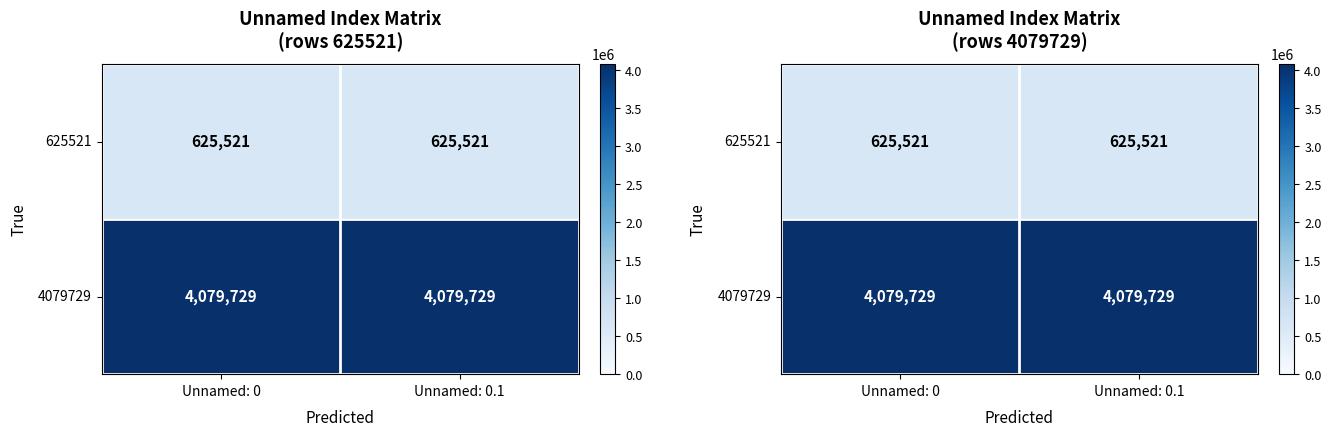

What is the difference between the highest and lowest values at Unnamed: 0?

3454208